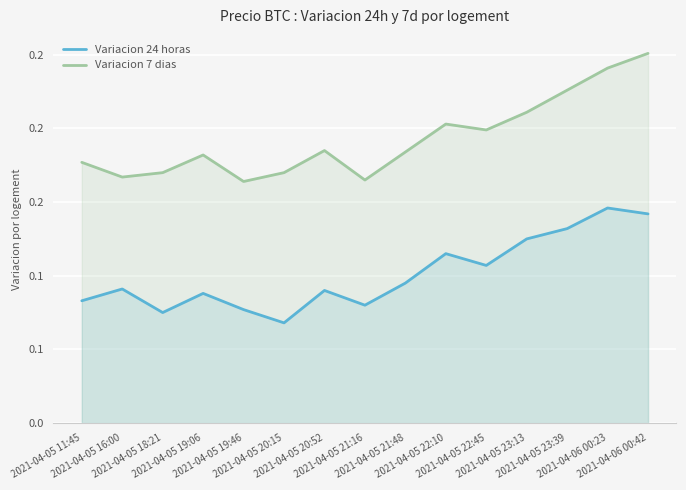

What is the spread (max minus min) of values at 2021-04-05 19:06?

0.1